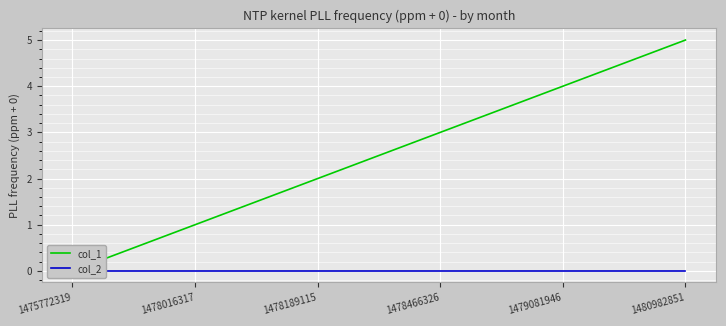

At how many categories does at least one series exceed 0?

5